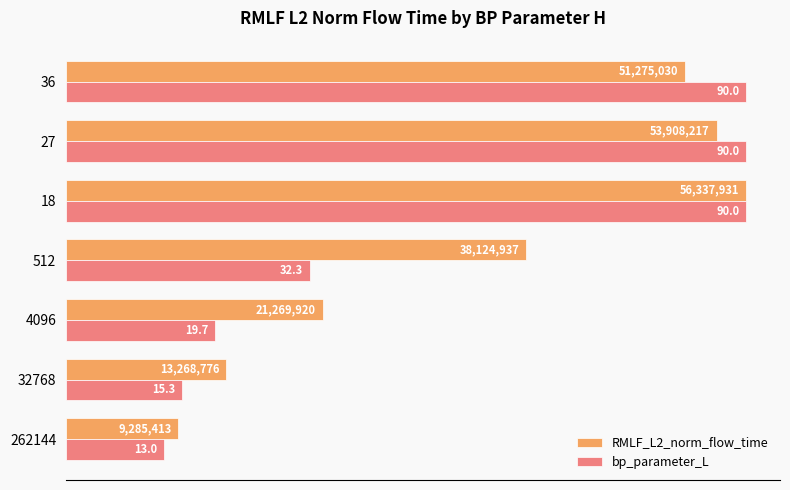

What are all the series names shown in the legend?

RMLF_L2_norm_flow_time, bp_parameter_L